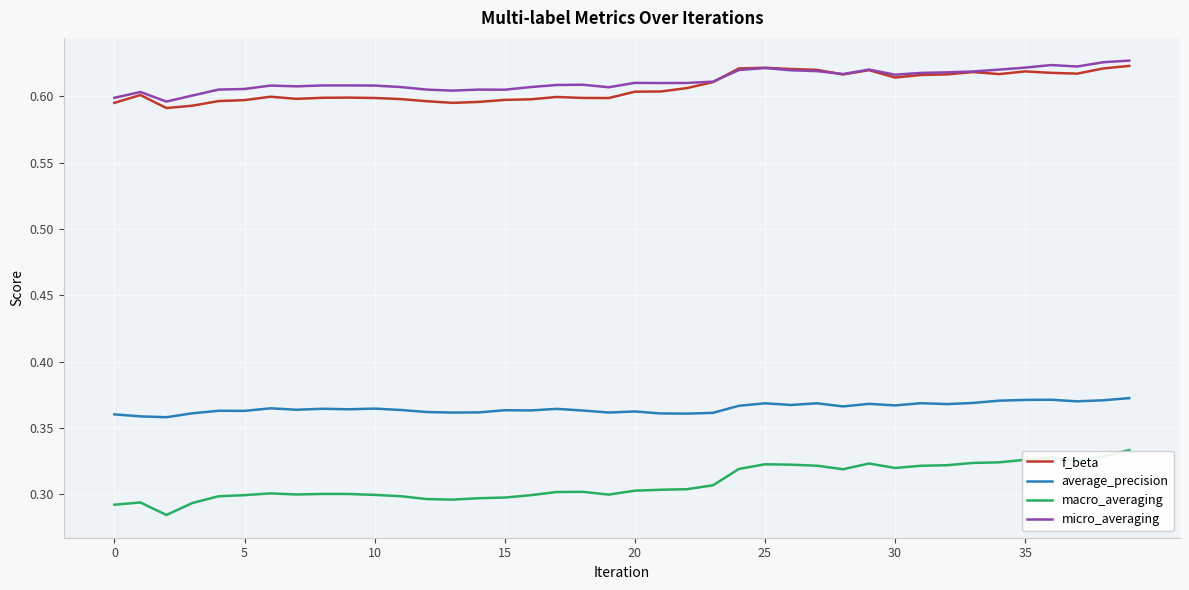

True or false: f_beta and average_precision intersect in this chart.

False